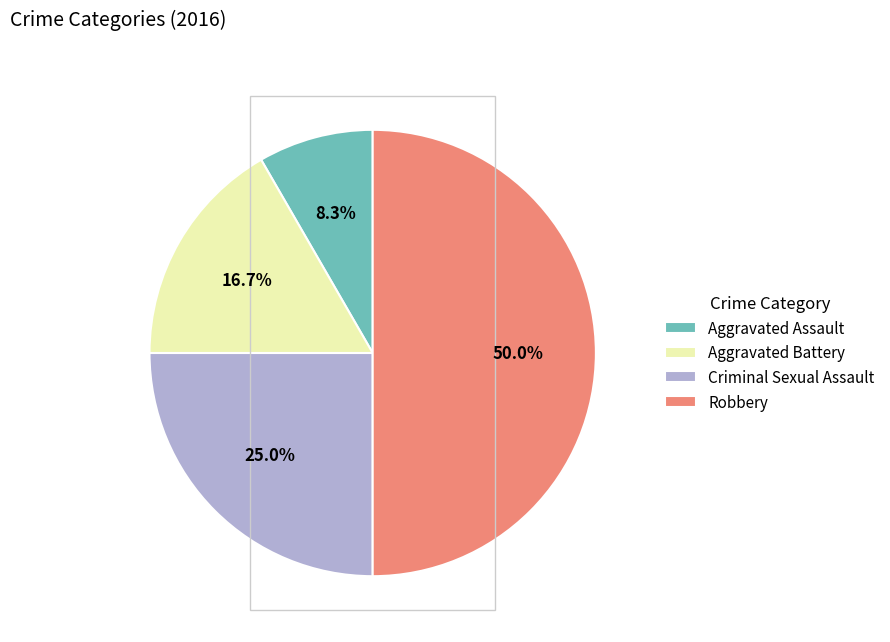

What is the ratio of the value at Robbery to the value at Aggravated Battery?

3.0